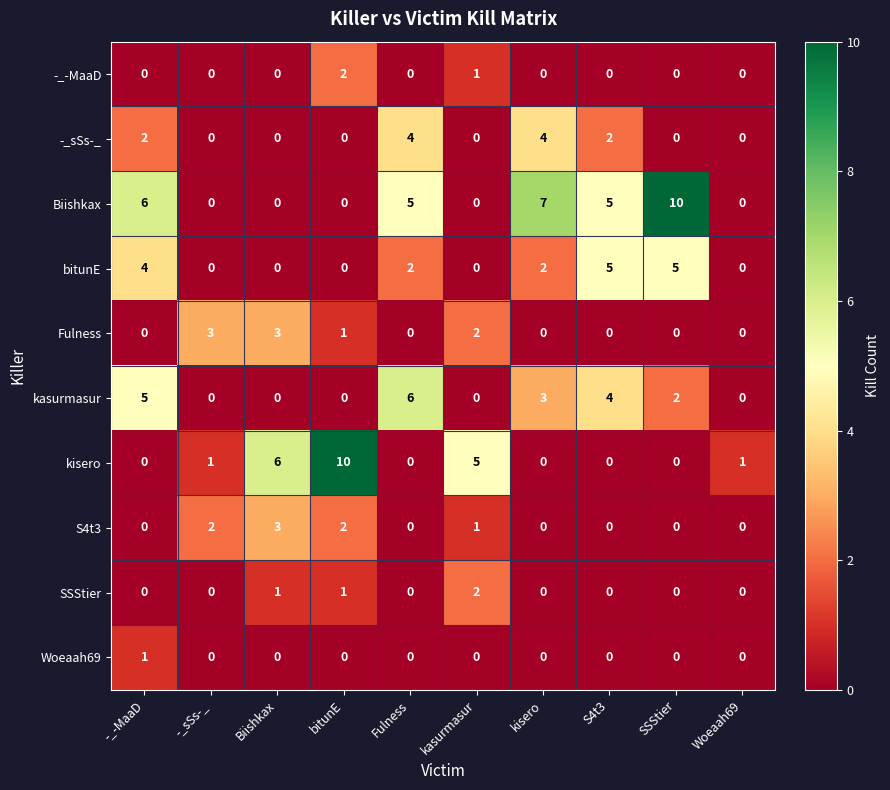

Which category has the highest value in the SSStier series?

kasurmasur